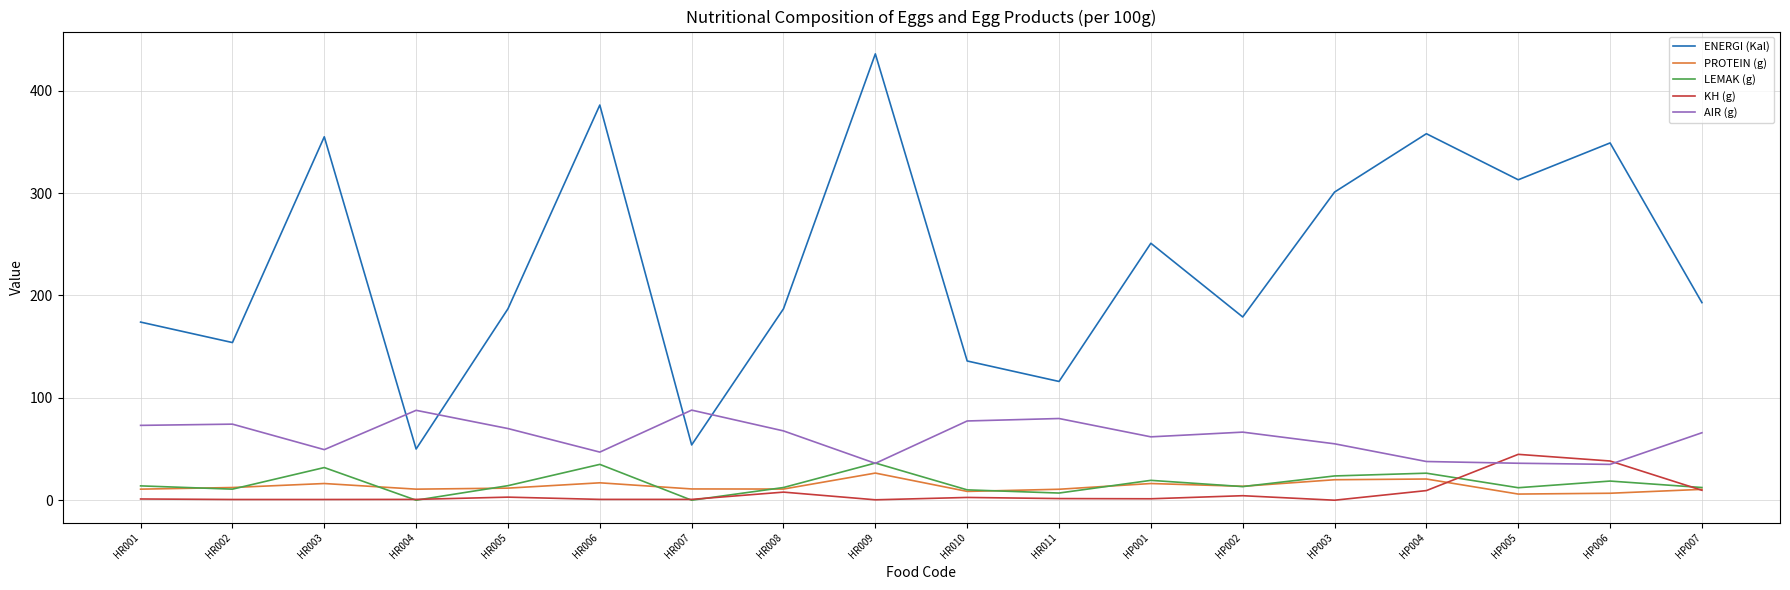

True or false: ENERGI (Kal) and LEMAK (g) cross at least once.

False